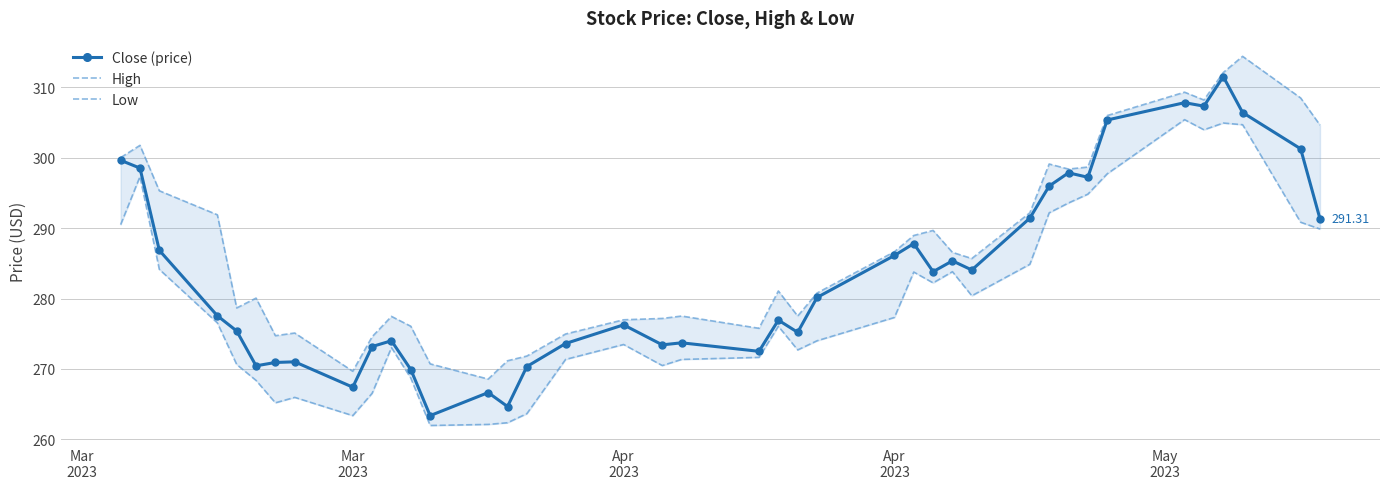

What is the minimum value for Low?

262.0